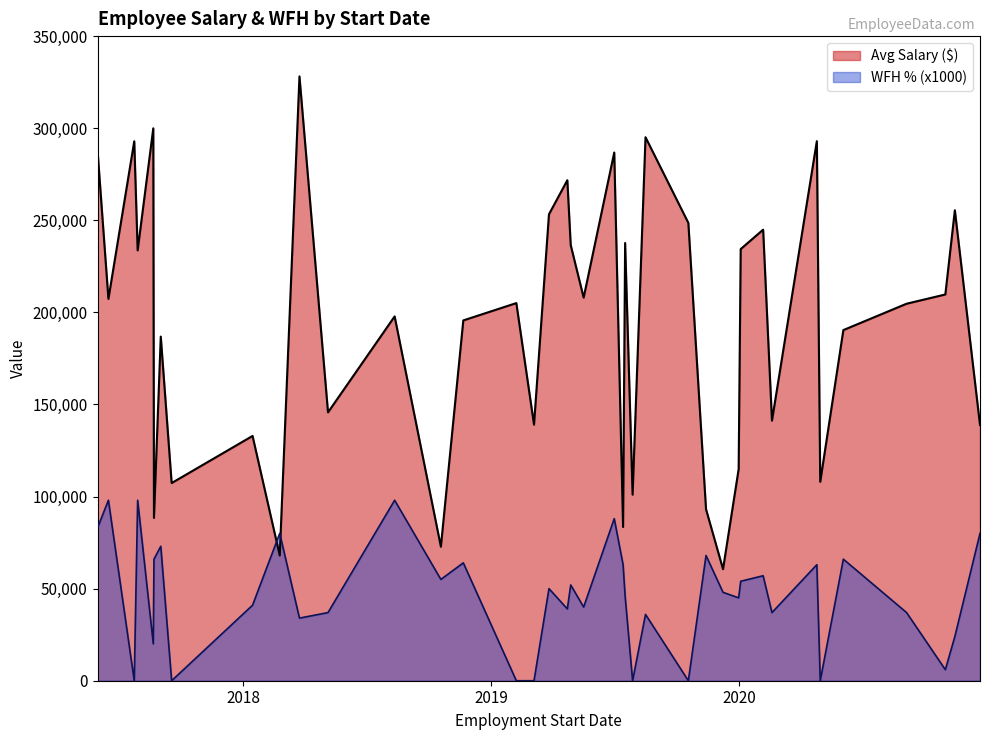

Is it true that Avg Salary ($) equals 35057 at 2019-11-13?

False